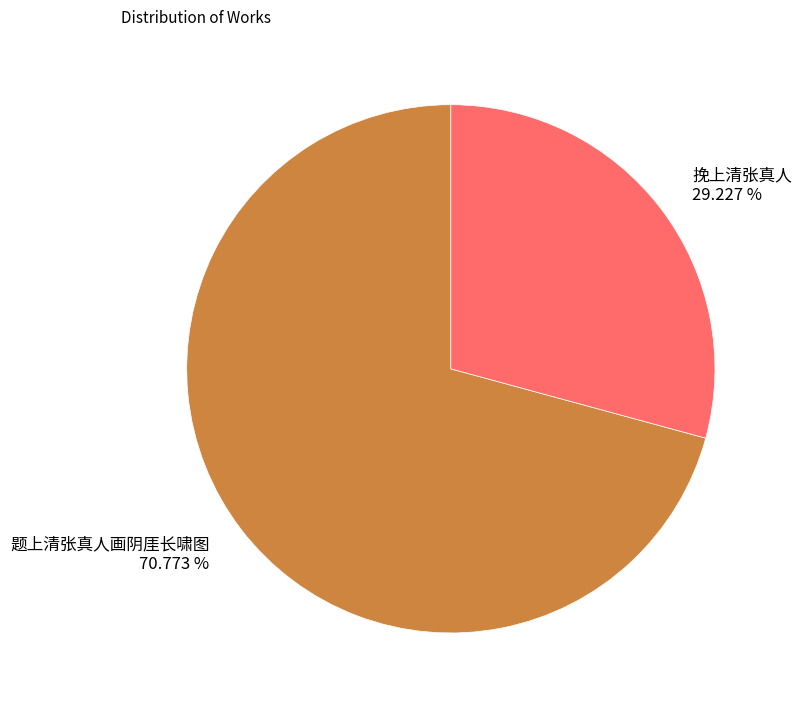

What is the largest slice in the pie chart?

题上清张真人画阴厓长啸图